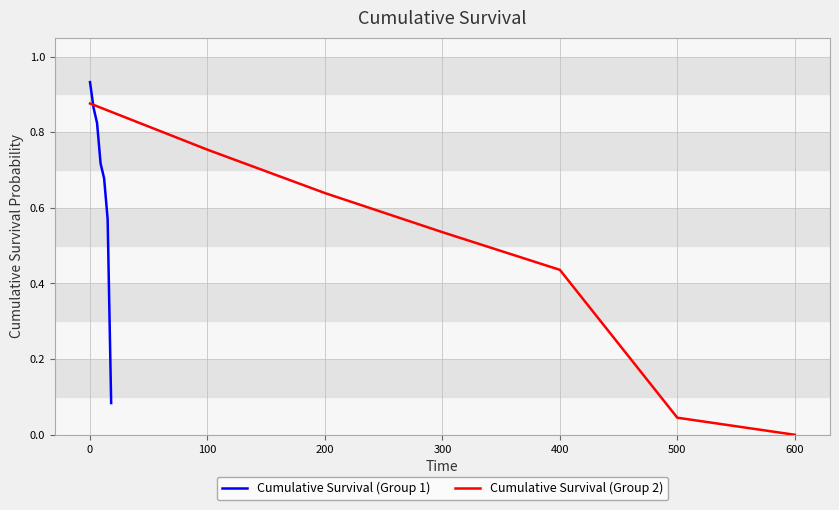

At how many categories does at least one series exceed 0?

7